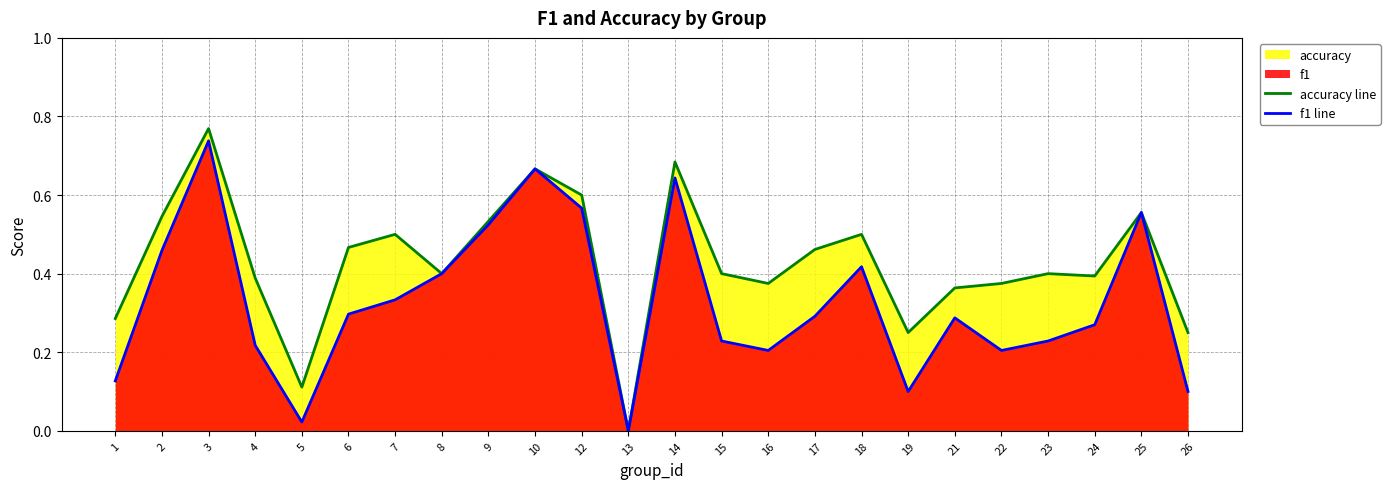

The accuracy line series shows 0.6 at 25. True or false?

True